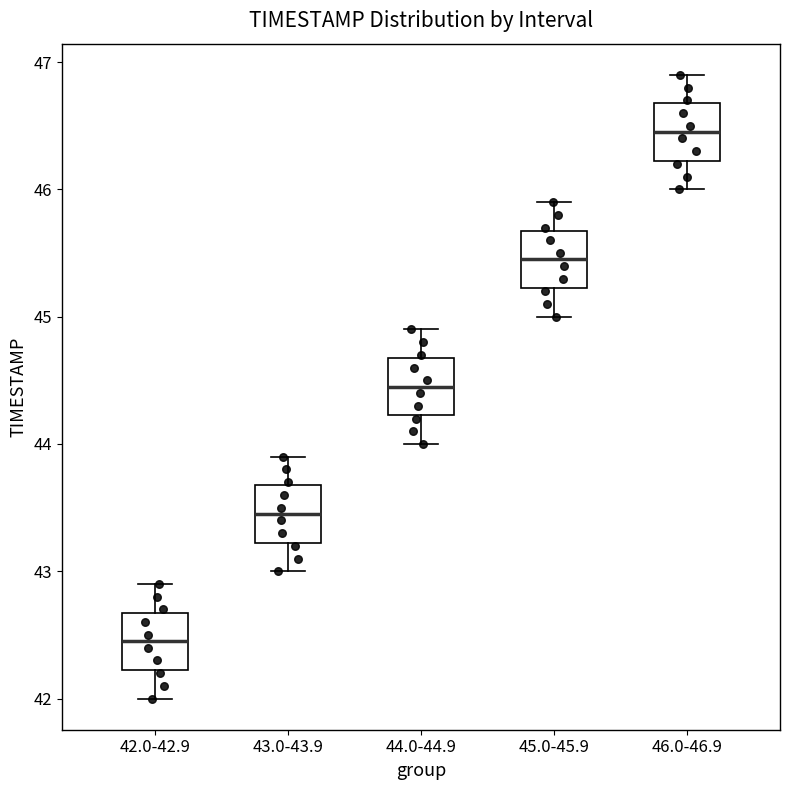

Where does the upper whisker of the box for 44.0-44.9 end on the y-axis? The values are not printed on the chart, so give them approximately, as read against the axis.

44.9